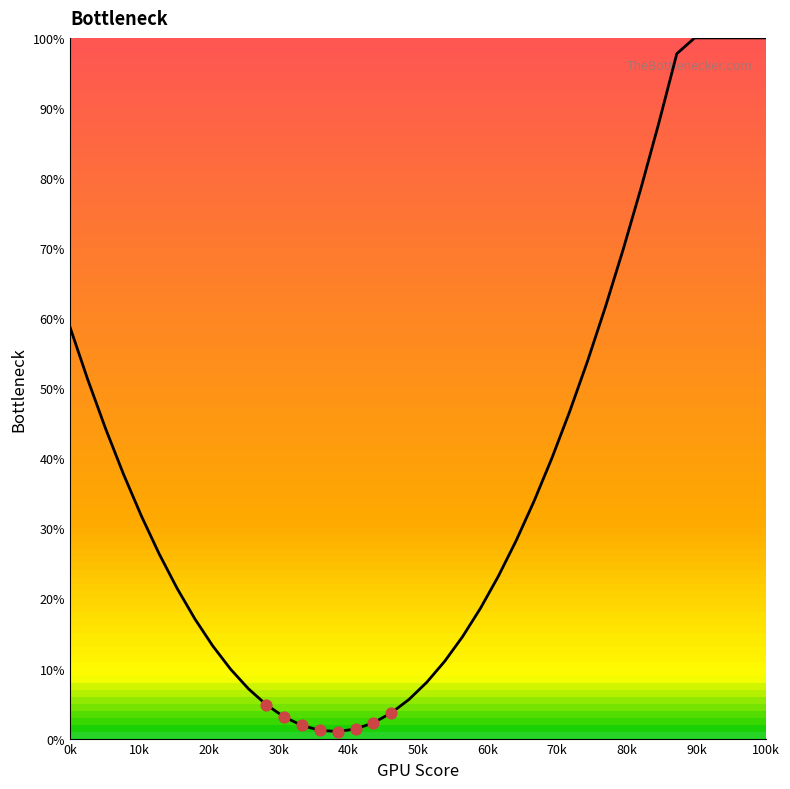

What is the difference between the maximum and minimum values?

99.0